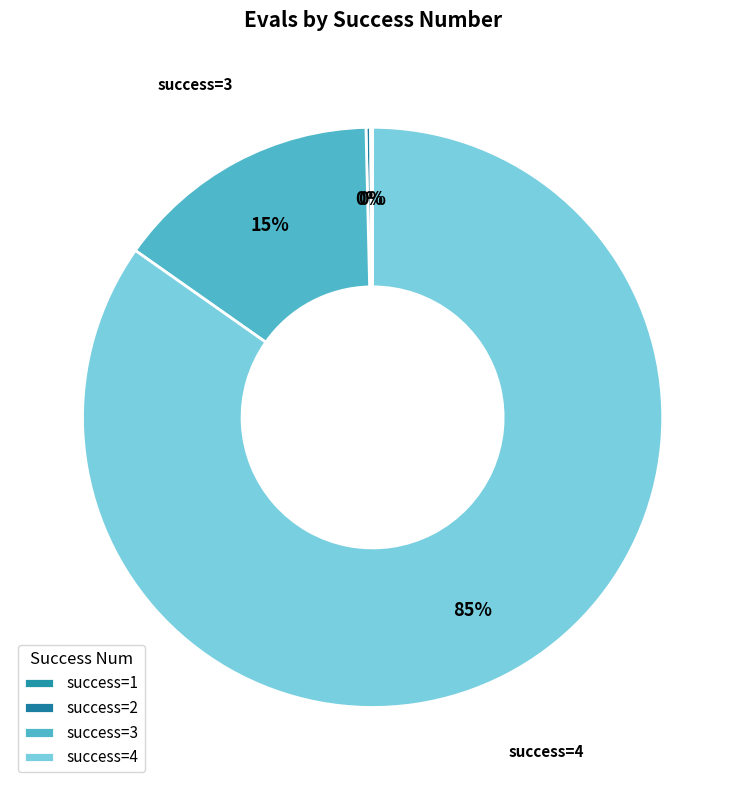

Which category has the biggest portion of the pie?

4